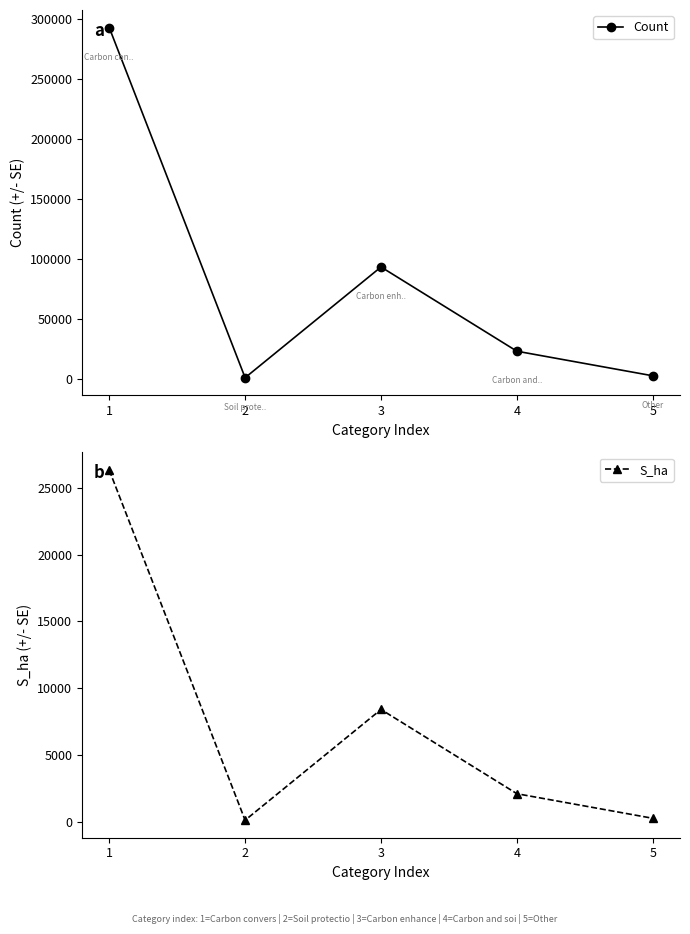

True or false: Count and S_ha cross at least once.

False